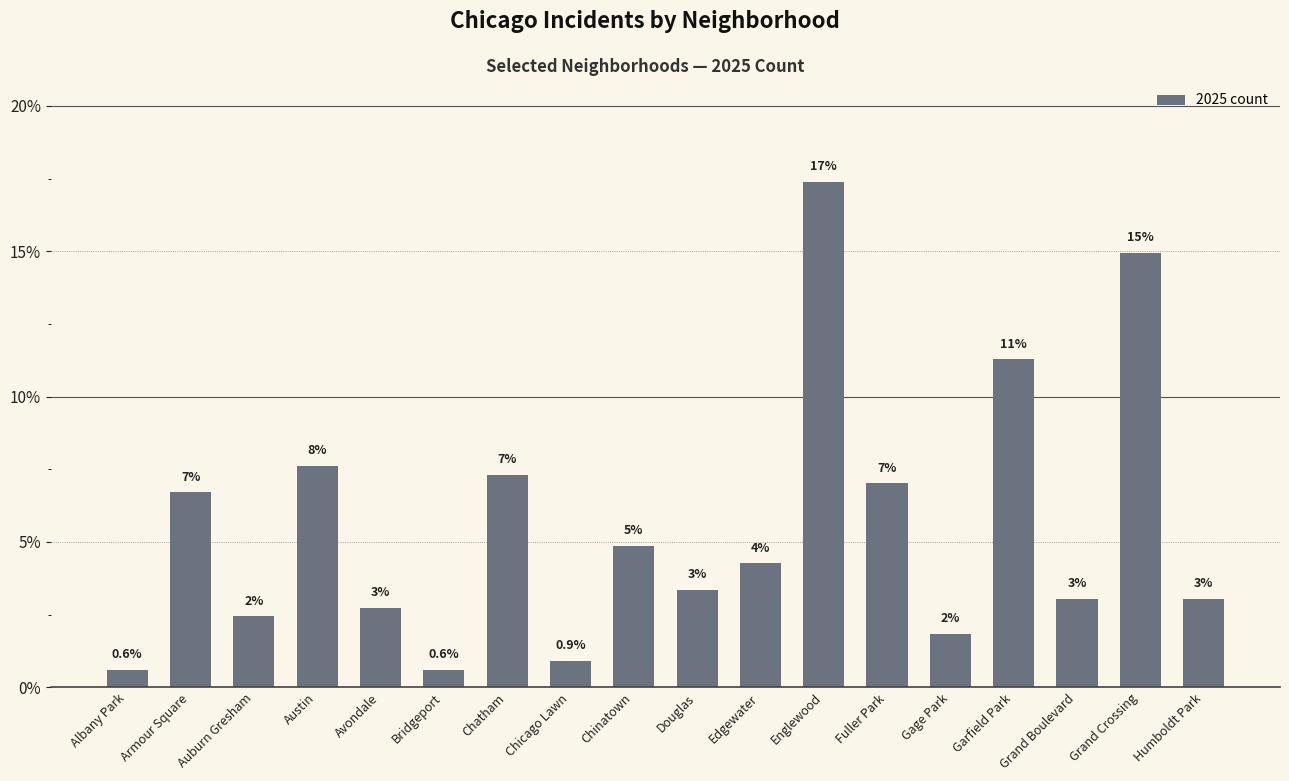

Count the number of data series in this chart.

1